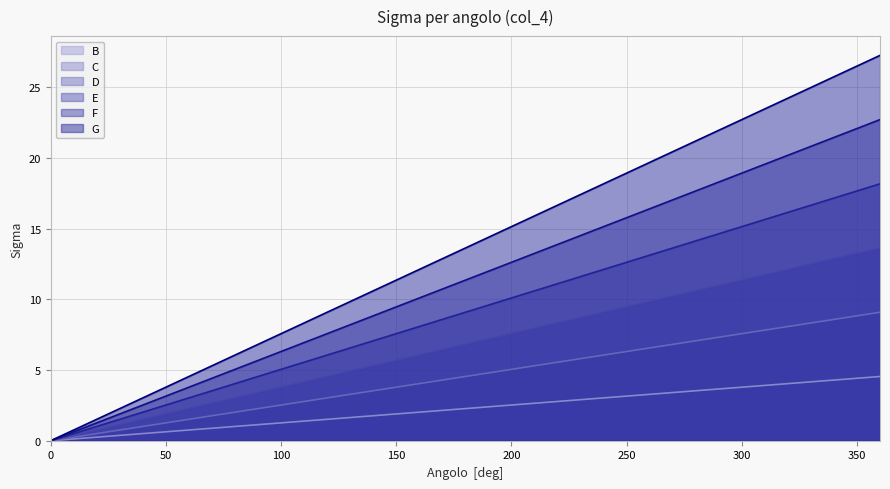

Reading left to right, list all the values displayed in this chart.

B: 0=0.0	90=1.1	180=2.3	270=3.4	360=4.5
C: 0=0.0	90=2.3	180=4.5	270=6.8	360=9.1
D: 0=0.0	90=3.4	180=6.8	270=10.2	360=13.6
E: 0=0.0	90=4.5	180=9.1	270=13.6	360=18.2
F: 0=0.0	90=5.7	180=11.4	270=17.0	360=22.7
G: 0=0.0	90=6.8	180=13.6	270=20.4	360=27.3